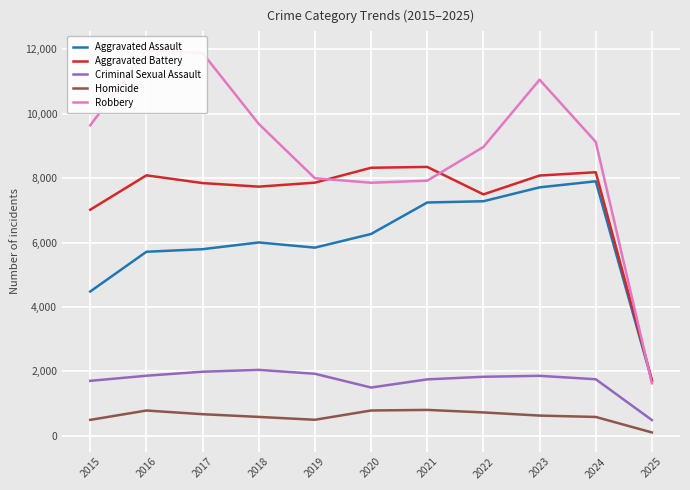

Where do Aggravated Battery and Robbery first cross each other?

2019 and 2020